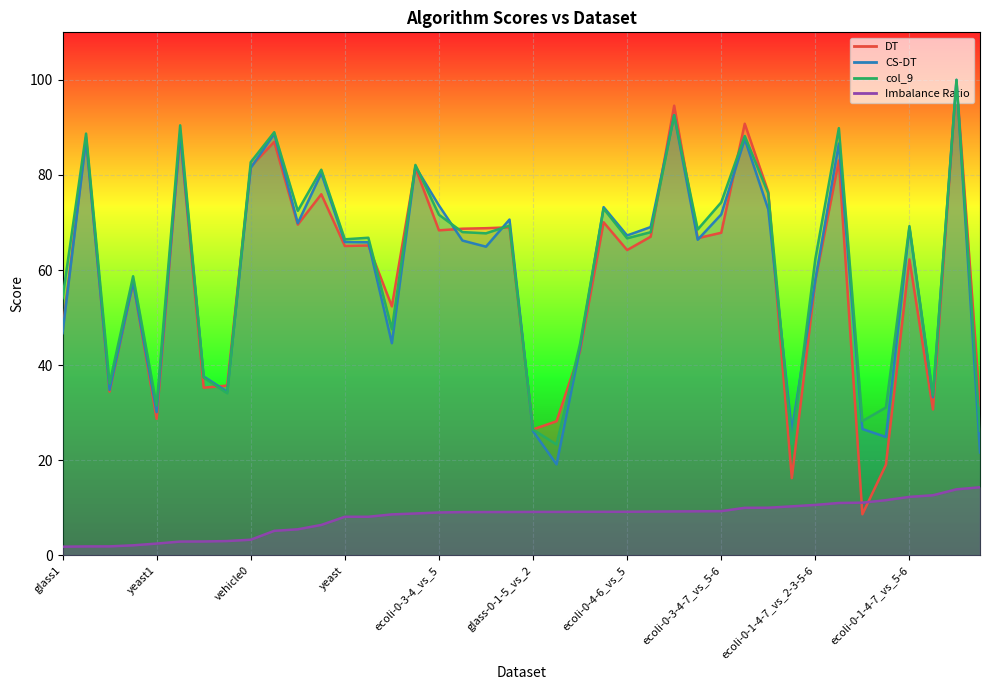

What is the average value of the col_9 series?

61.5